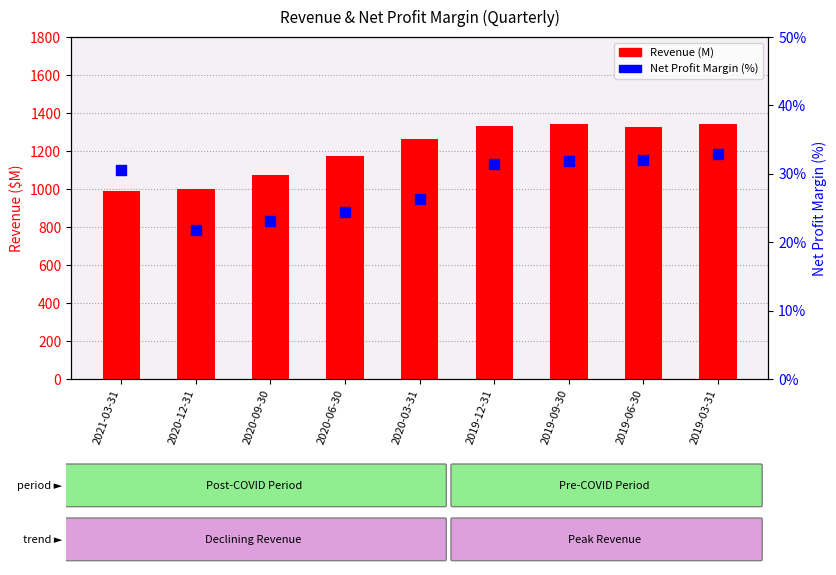

At how many categories does at least one series exceed 1009?

7